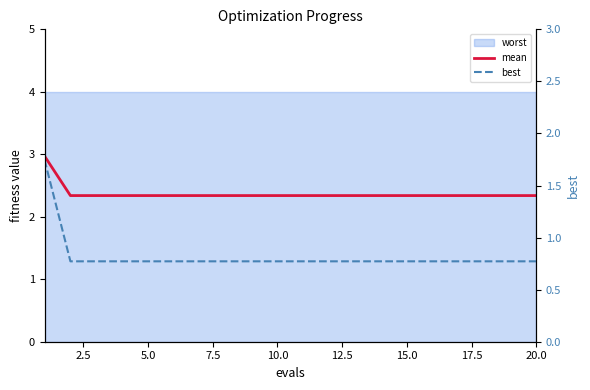

Rank the series at 17.5 from lowest to highest value.

best, mean